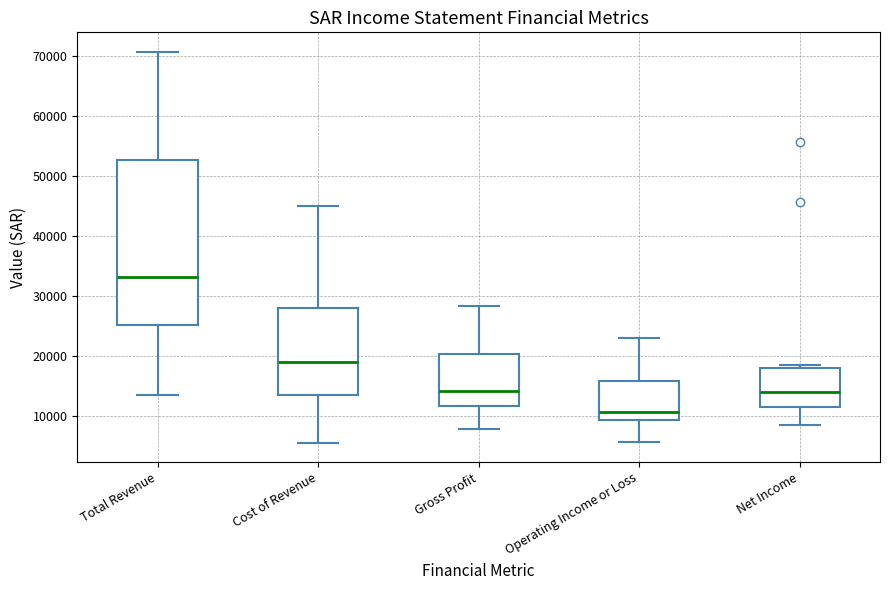

Which box is the tallest, from its lower edge to its upper edge?

Total Revenue